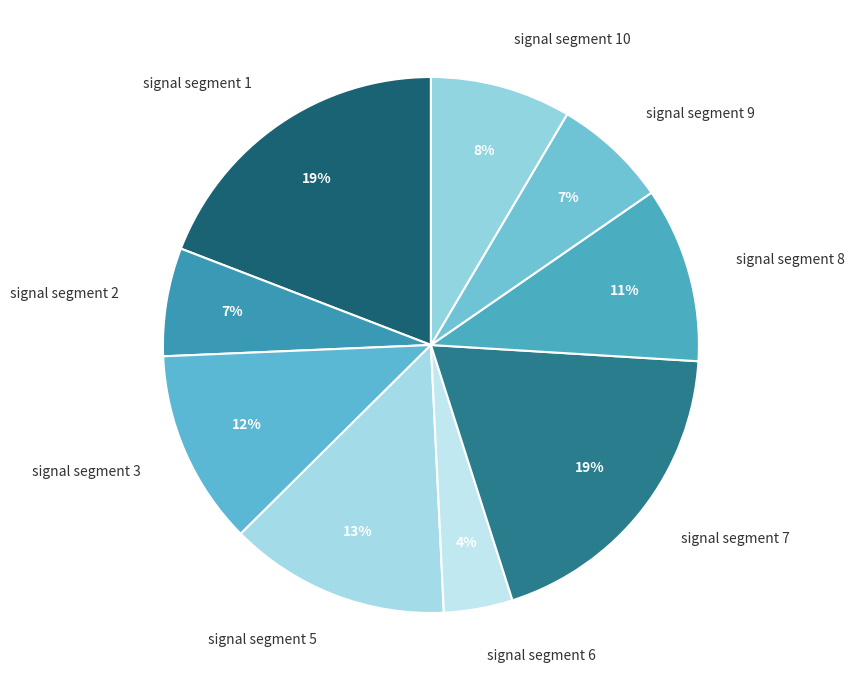

What percentage is the signal segment 5 slice, to the nearest percent?

13%